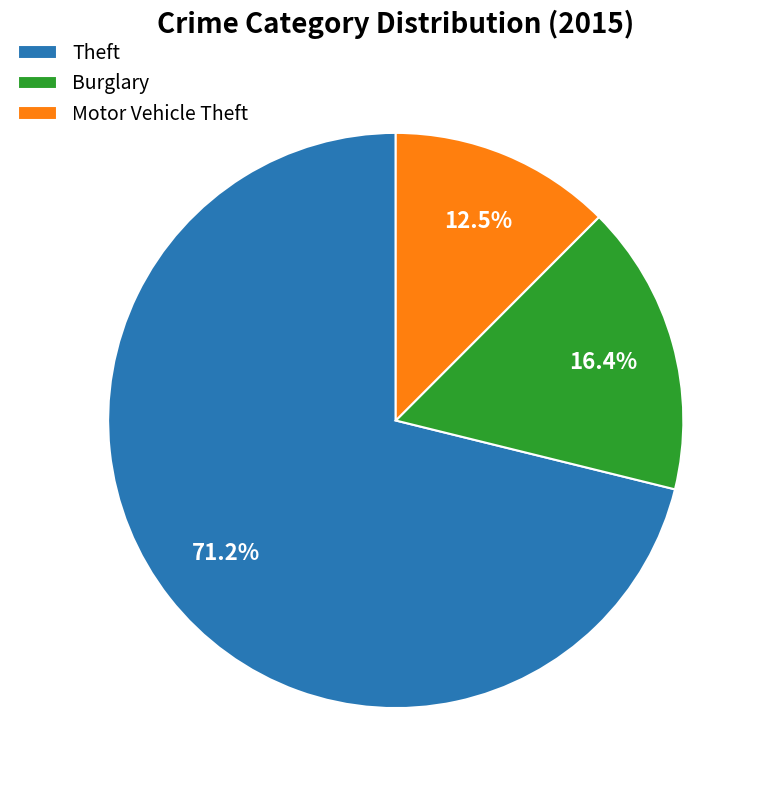

Between Burglary and Theft, which is larger?

Theft